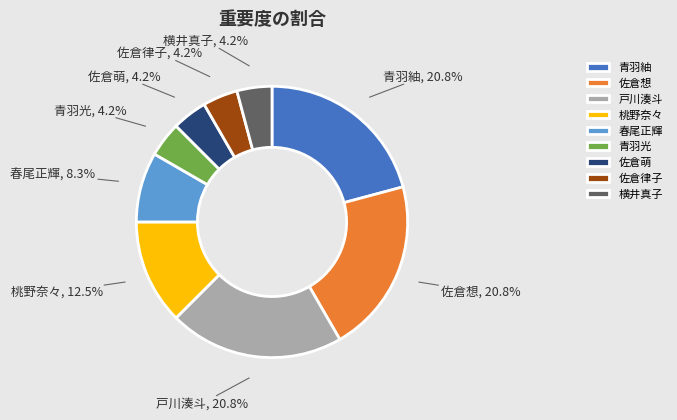

What is the total percentage of 春尾正輝 and 横井真子?

12.5%